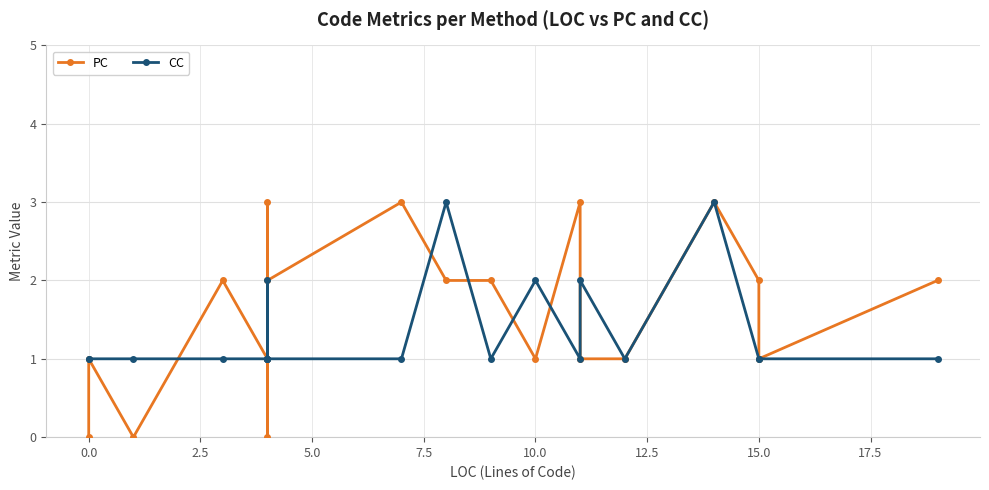

Rank the series at 15 from highest to lowest value.

PC, CC